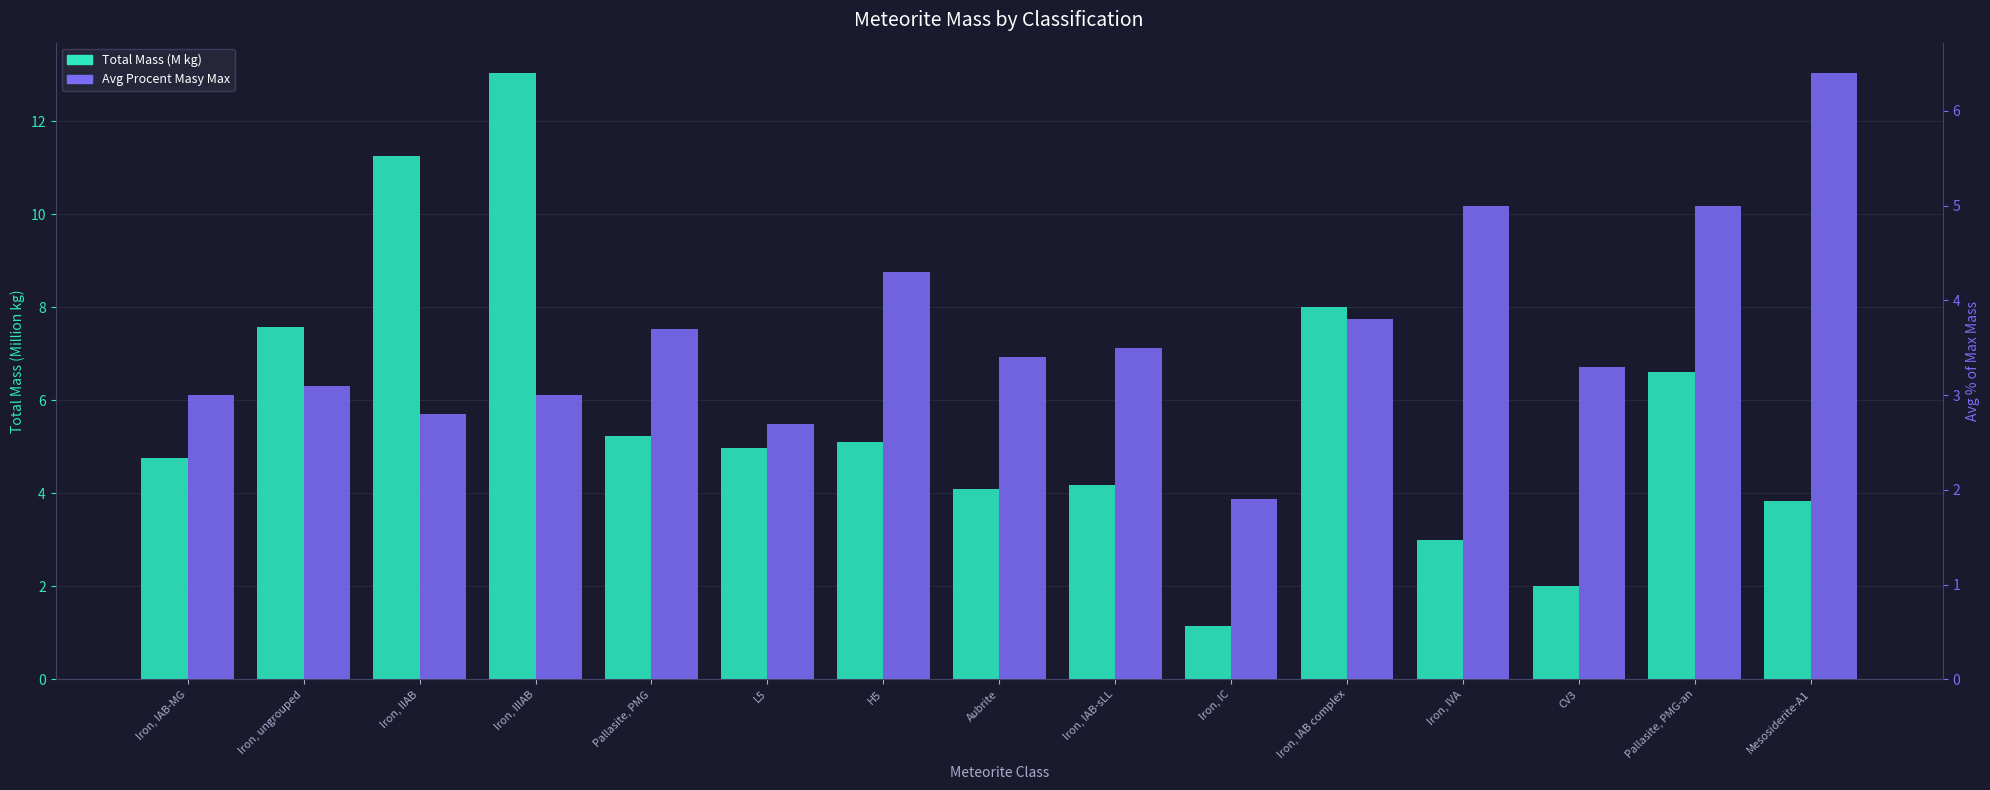

Which has a higher value, Iron, IIIAB or Pallasite, PMG-an?

Iron, IIIAB